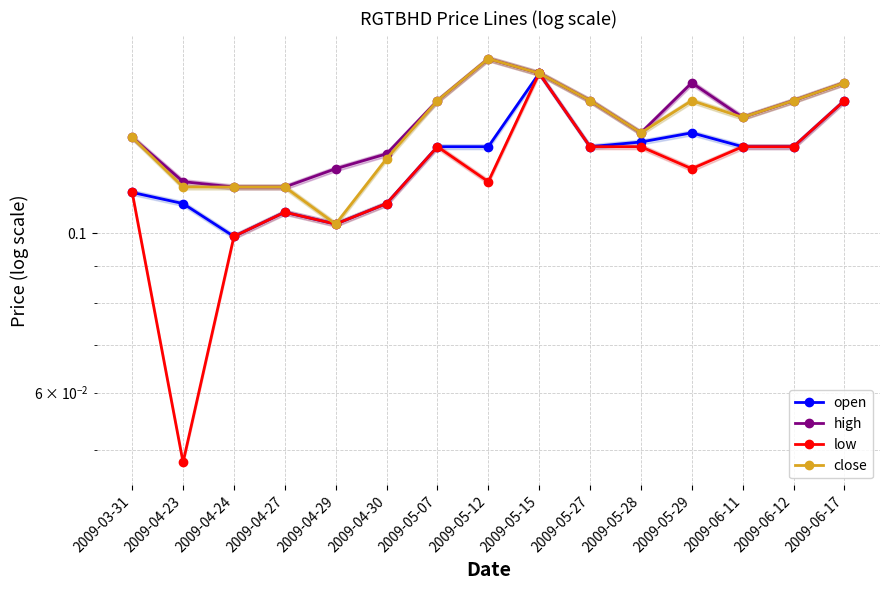

Which series changed the most between 2009-04-29 and 2009-04-30?

close